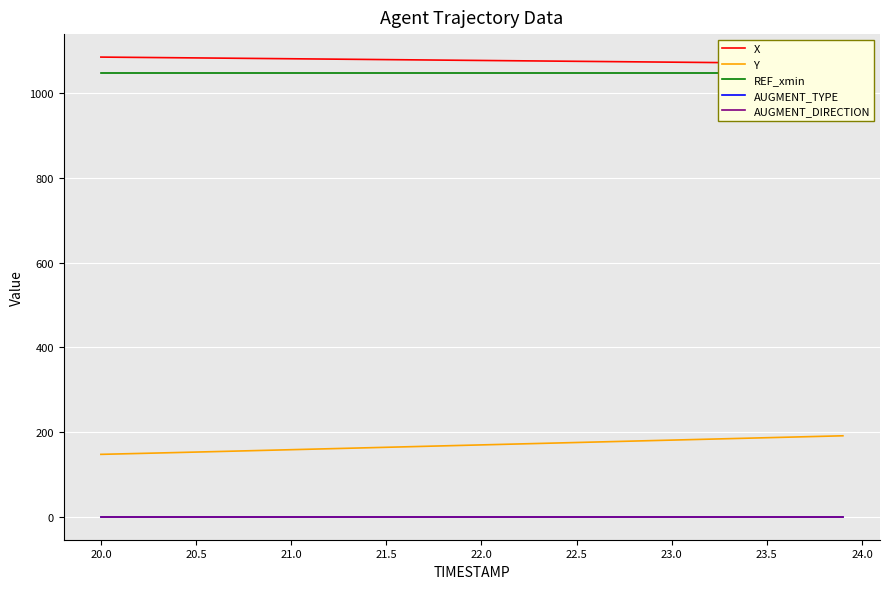

At how many categories does at least one series exceed 640?

40